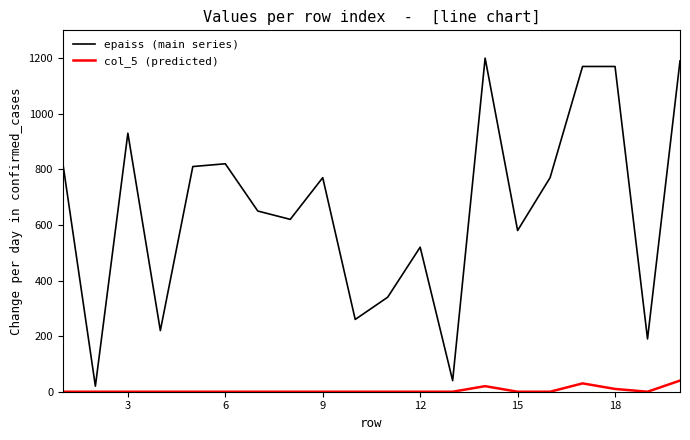

Which series has the widest spread of values?

epaiss (main series)